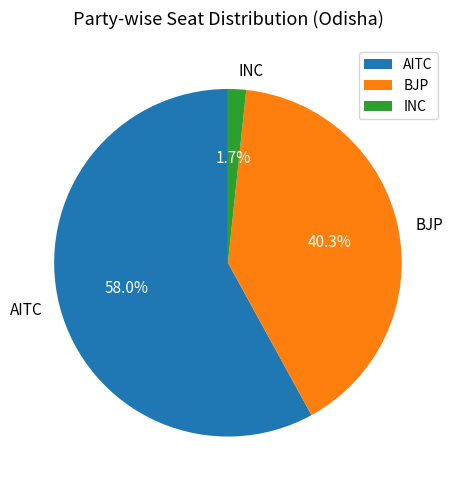

How many segments does this pie chart have?

3